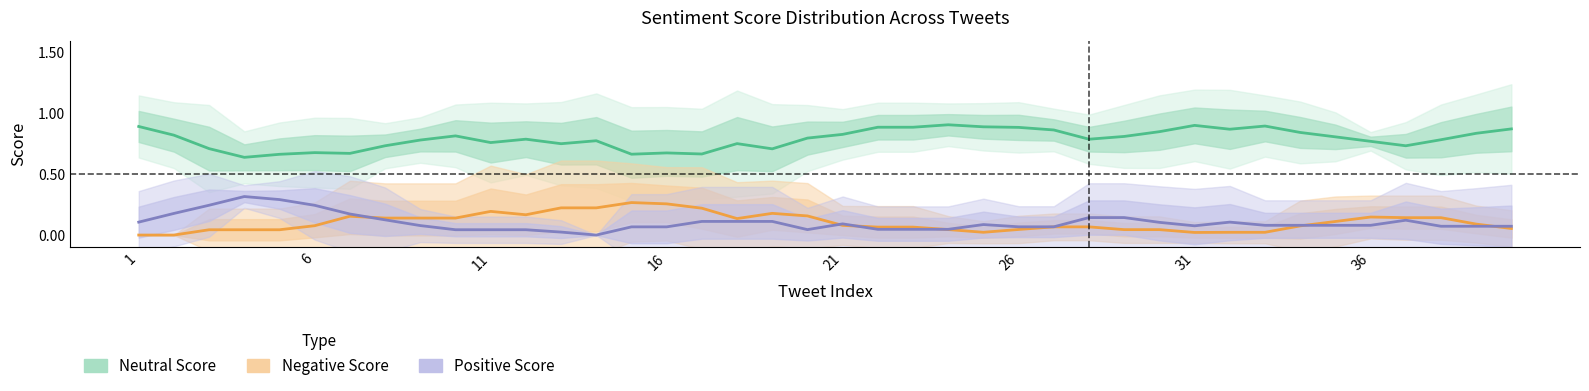

True or false: Neutral Score has a value of 1.3 at 28.

False